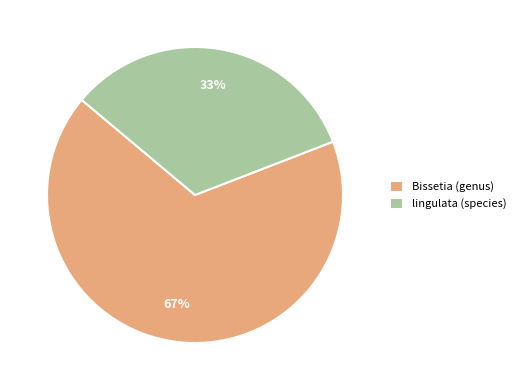

To the nearest percent, what is the average slice percentage?

50%